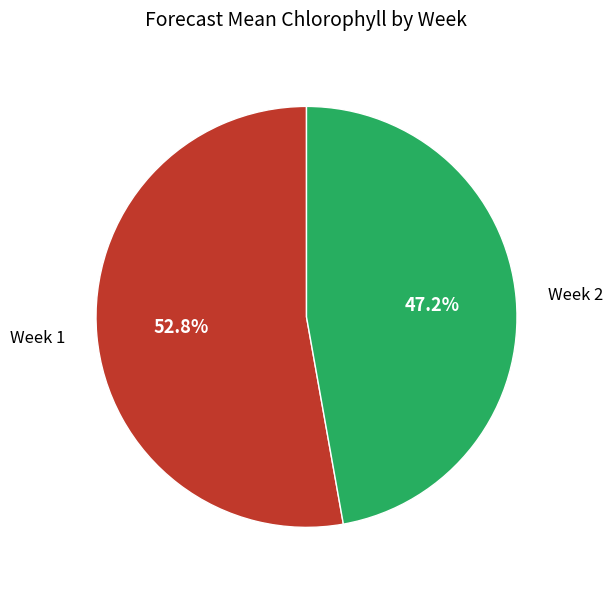

Is there a majority slice in this chart?

Yes